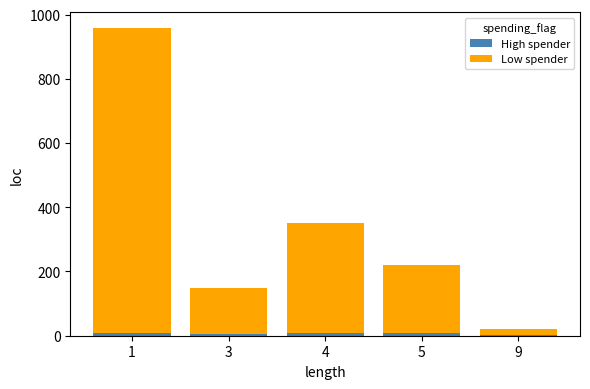

Which has a higher value, 1 or 9?

1